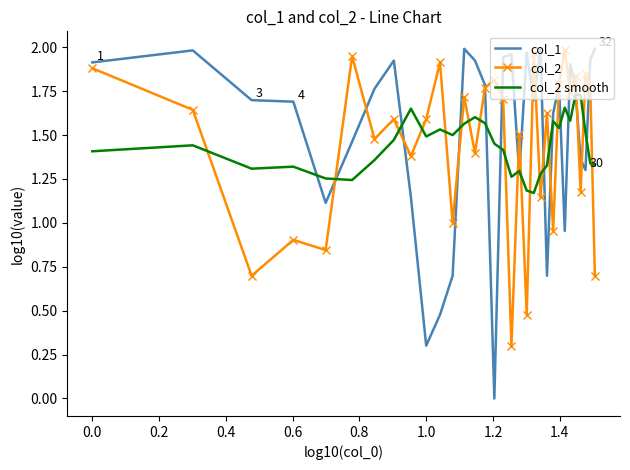

Which series has the widest spread of values?

col_1